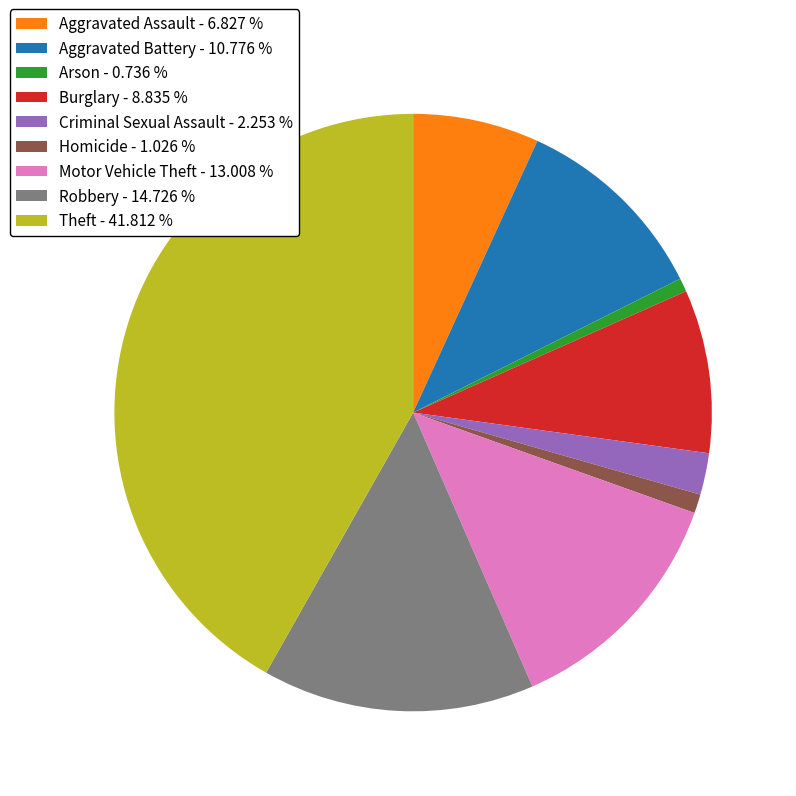

Count the number of slices in the pie.

9